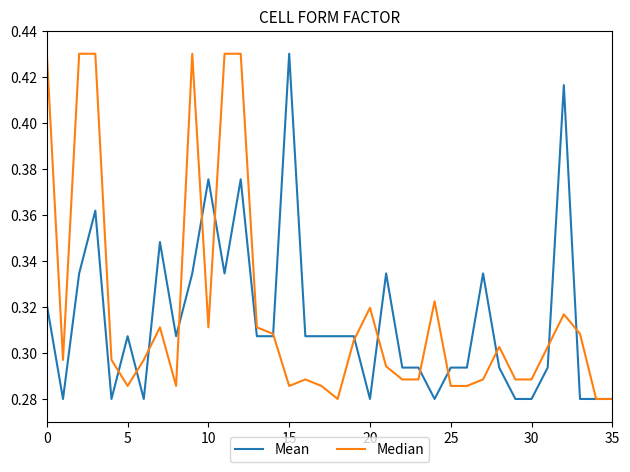

What is the difference between the maximum and second lowest values in the Mean series?

0.2